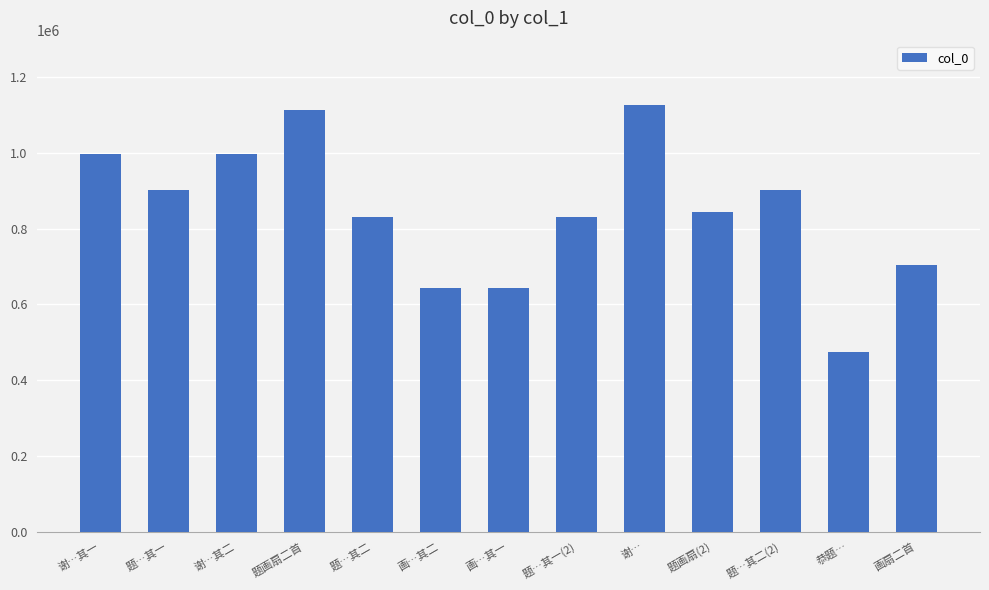

Where does the data first go above 844765?

谢…其一